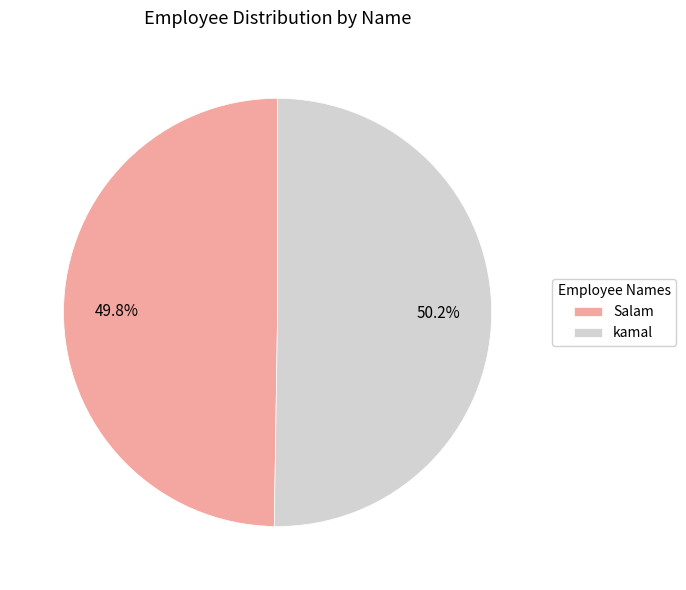

Is there a majority slice in this chart?

Yes